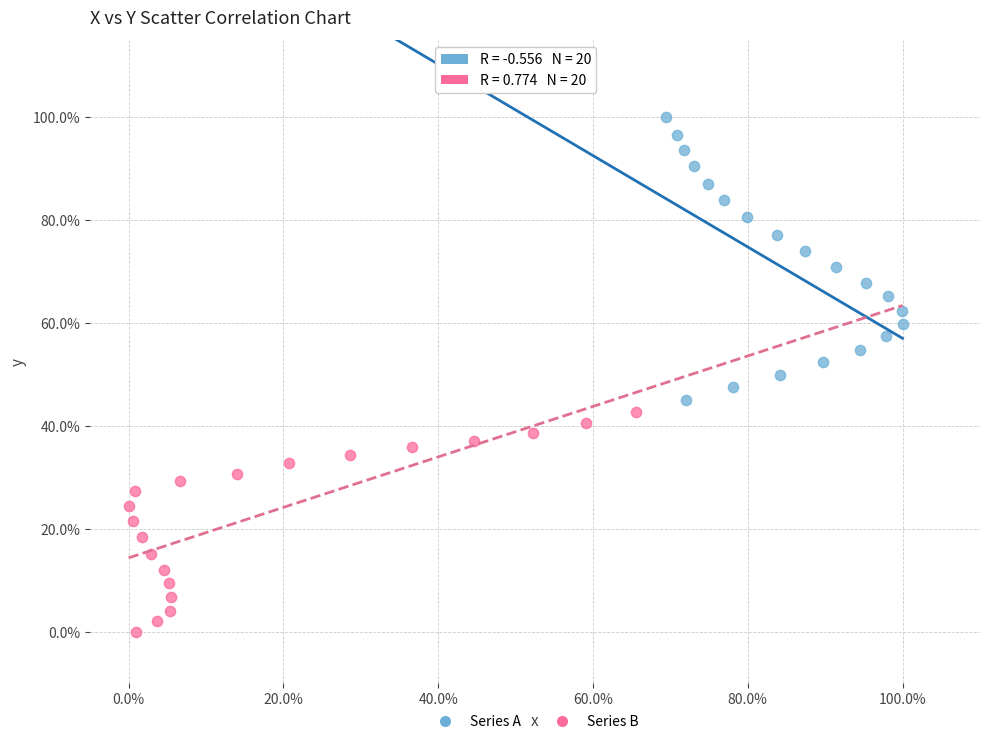

Which series contains the highest Y value?

Series A